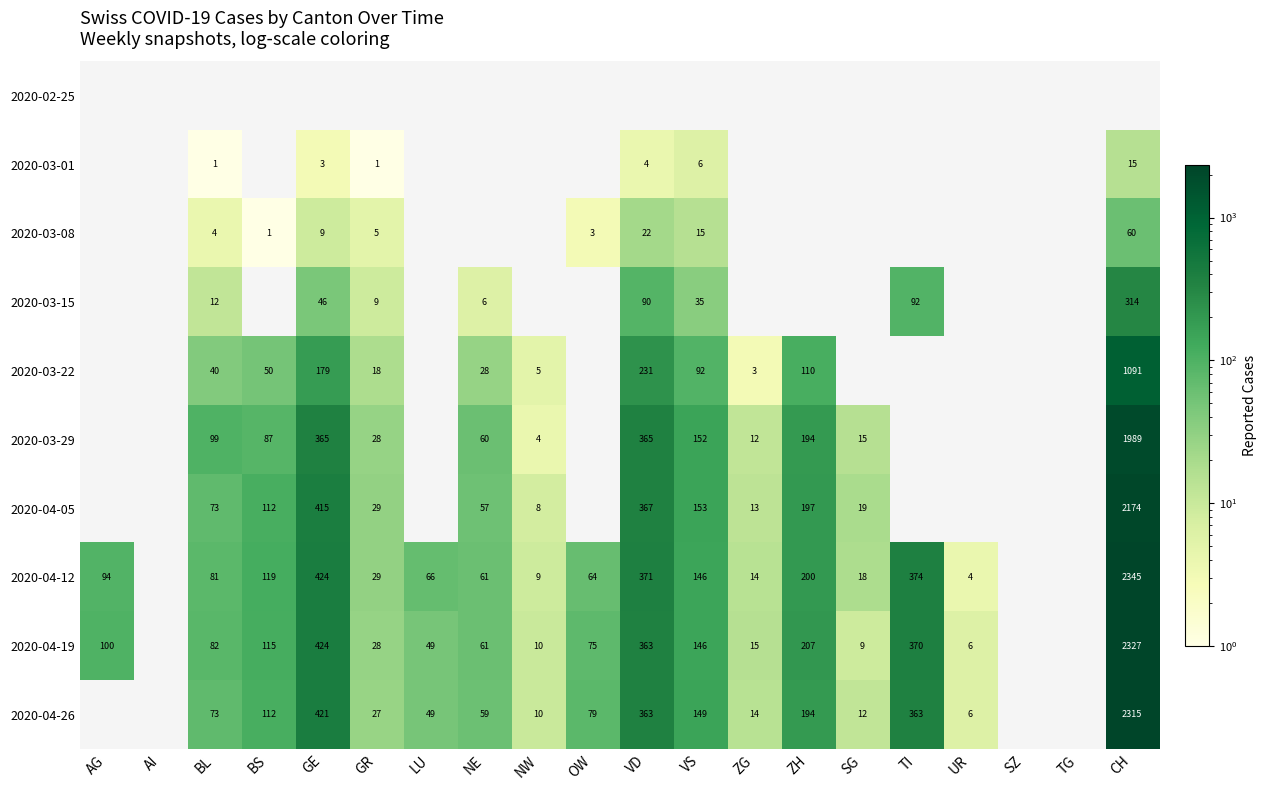

The value of 2020-04-26 at CH is 2315. True or false?

True